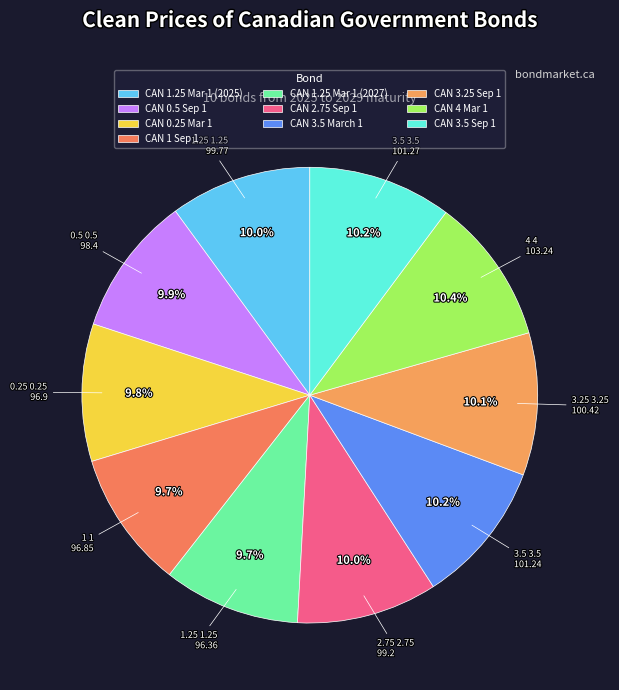

Does CAN 0.25 Mar 1 represent more than half of the total?

No